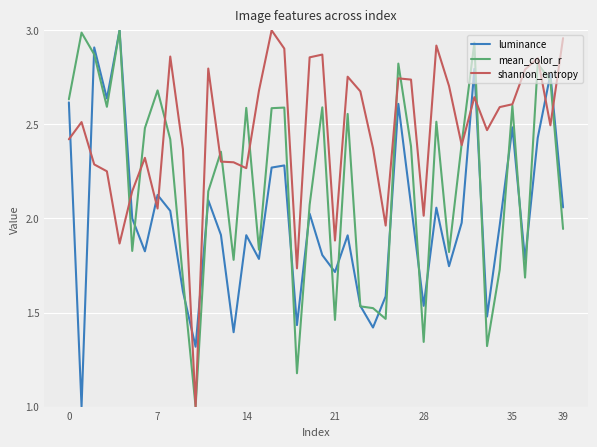

Which series ends up on top after the final intersection of mean_color_r and shannon_entropy?

shannon_entropy